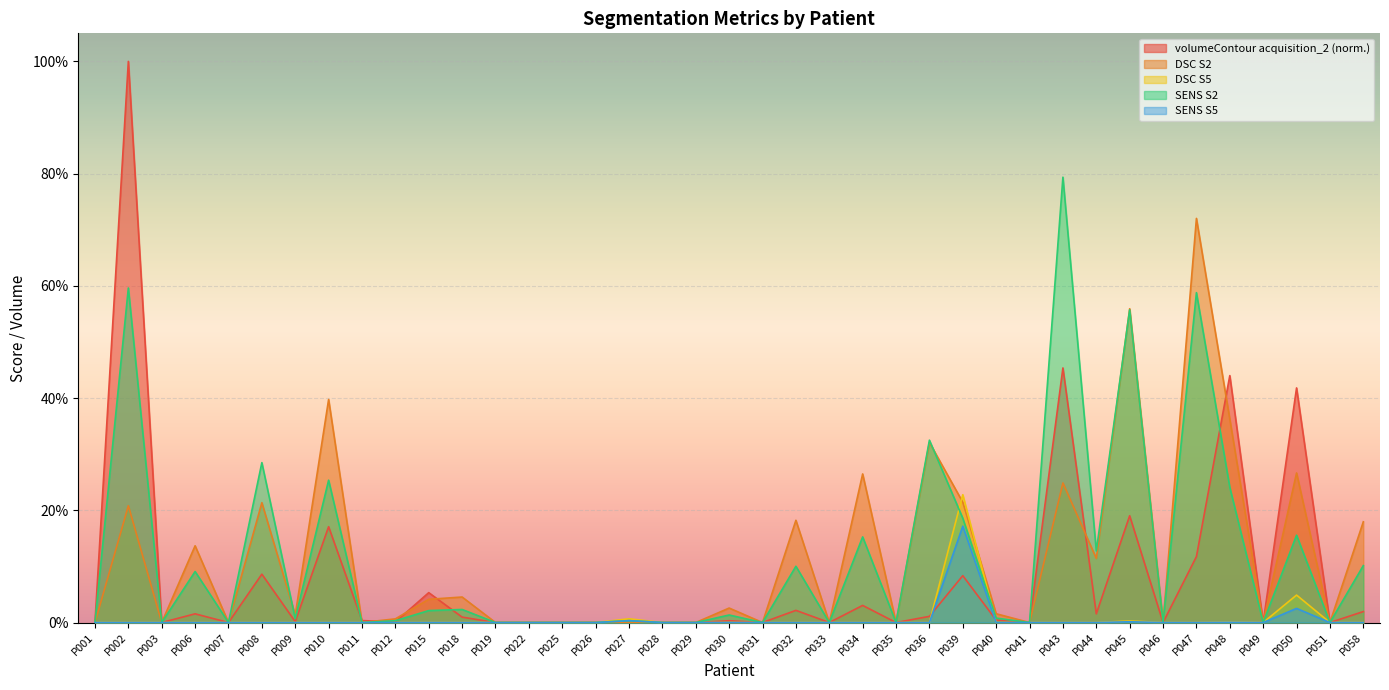

Does the chart display data point markers on the line(s)?

No